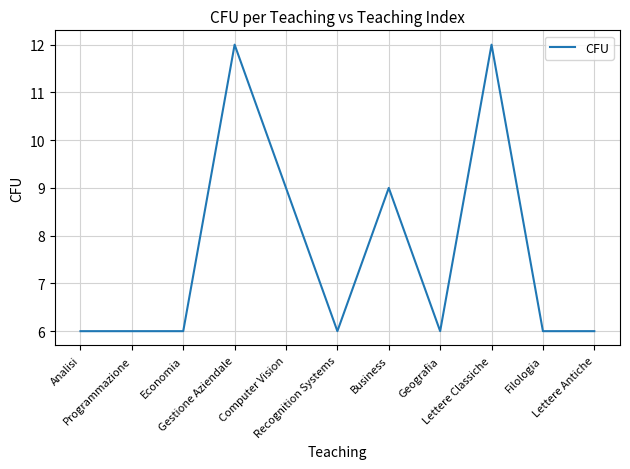

What is the smallest value displayed?

6